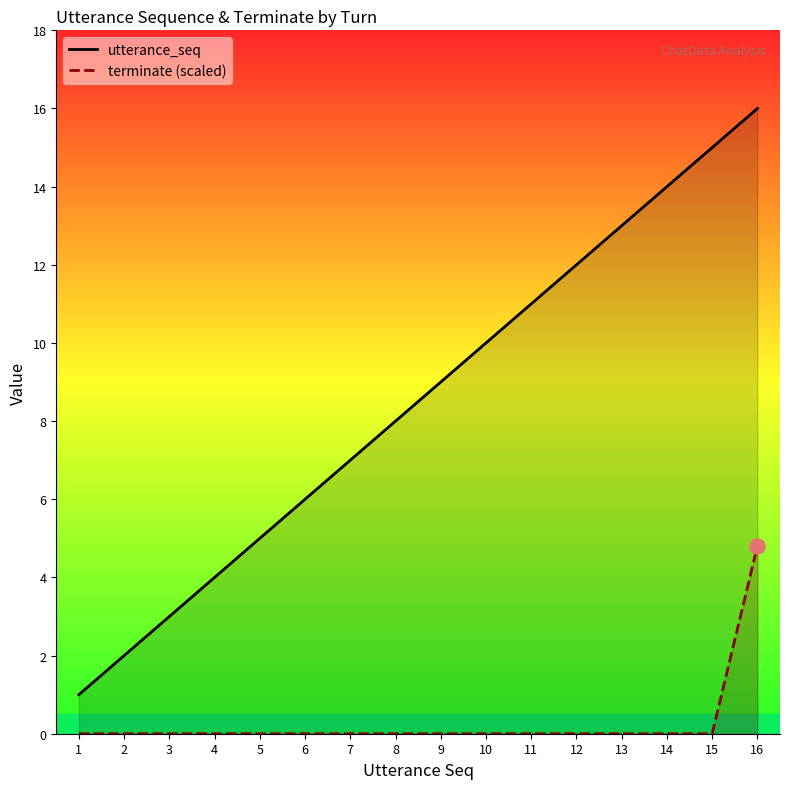

Which series has the largest Y range (max minus min)?

utterance_seq